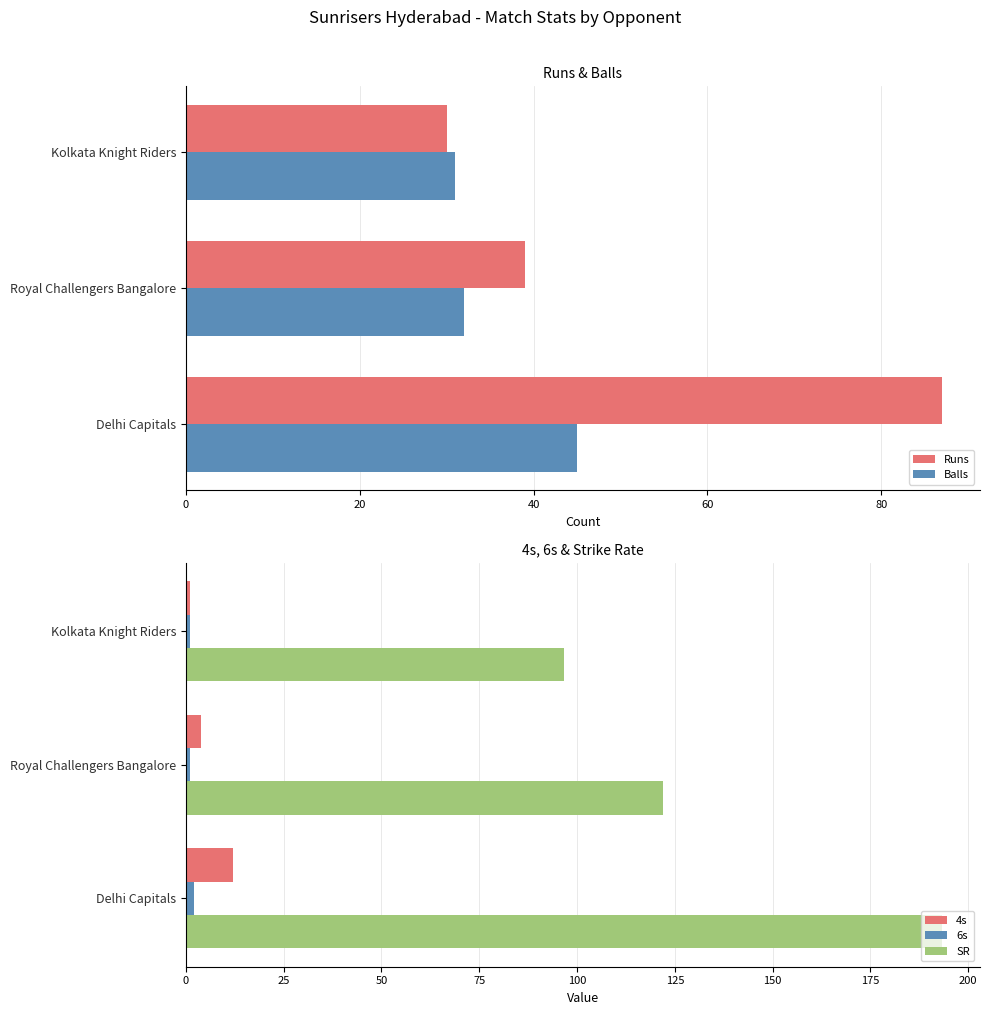

The value of 4s at Kolkata Knight Riders is 1.0. True or false?

True